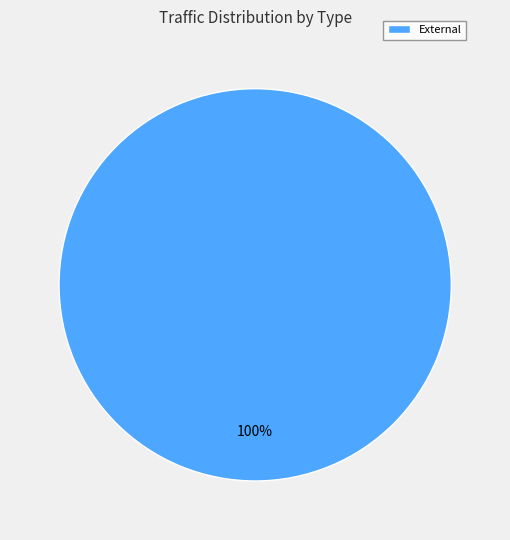

Rank the categories by value from highest to lowest.

External